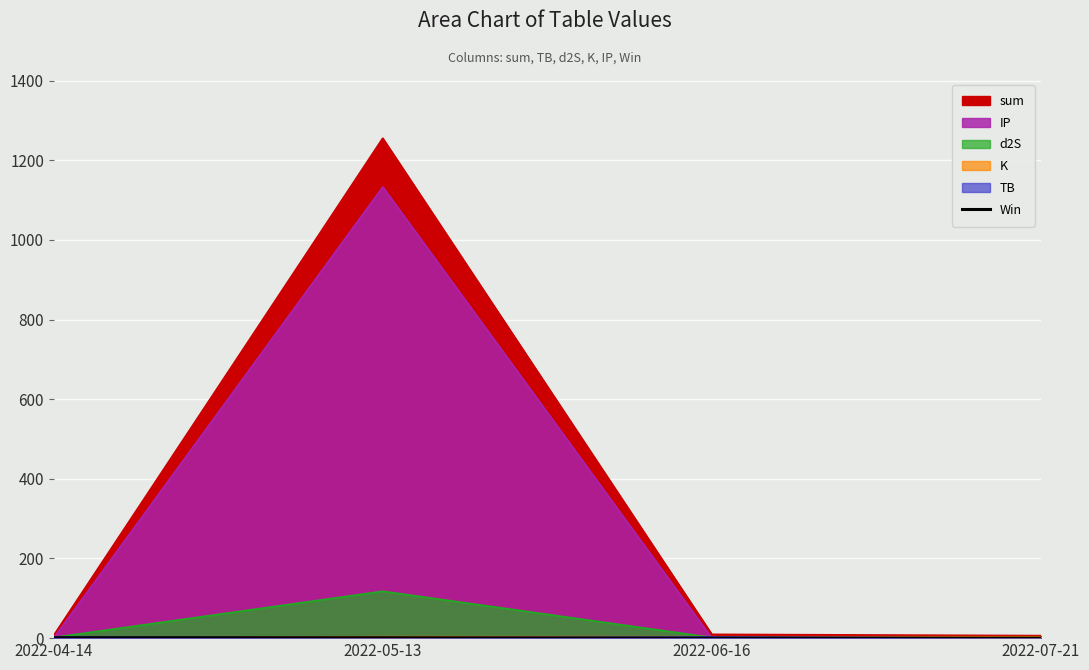

What is the label of the 1st point from the left?

2022-04-14